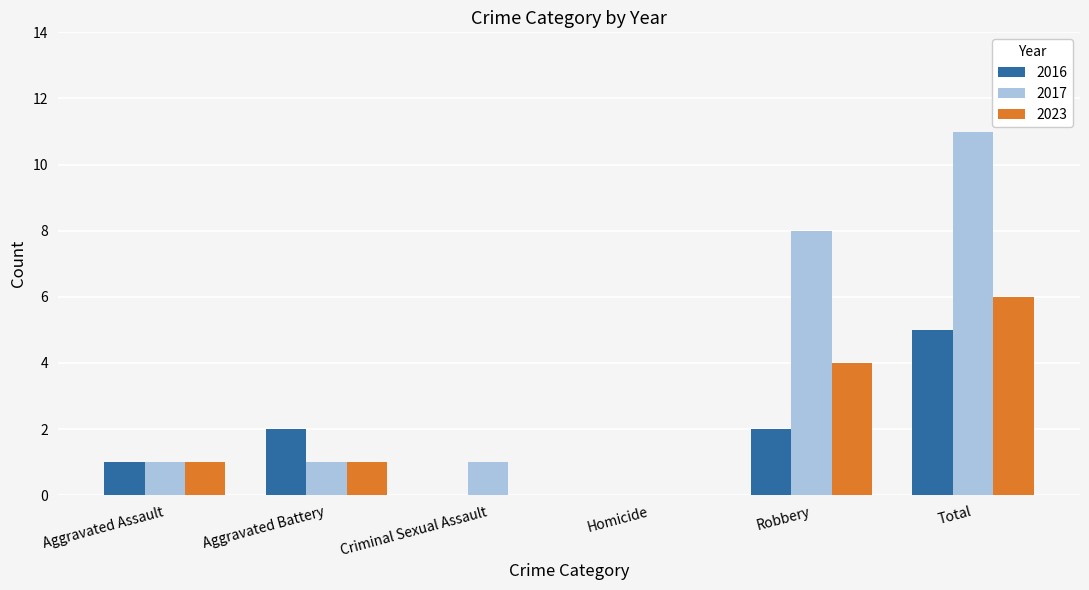

Which category has the highest value across all series?

Total